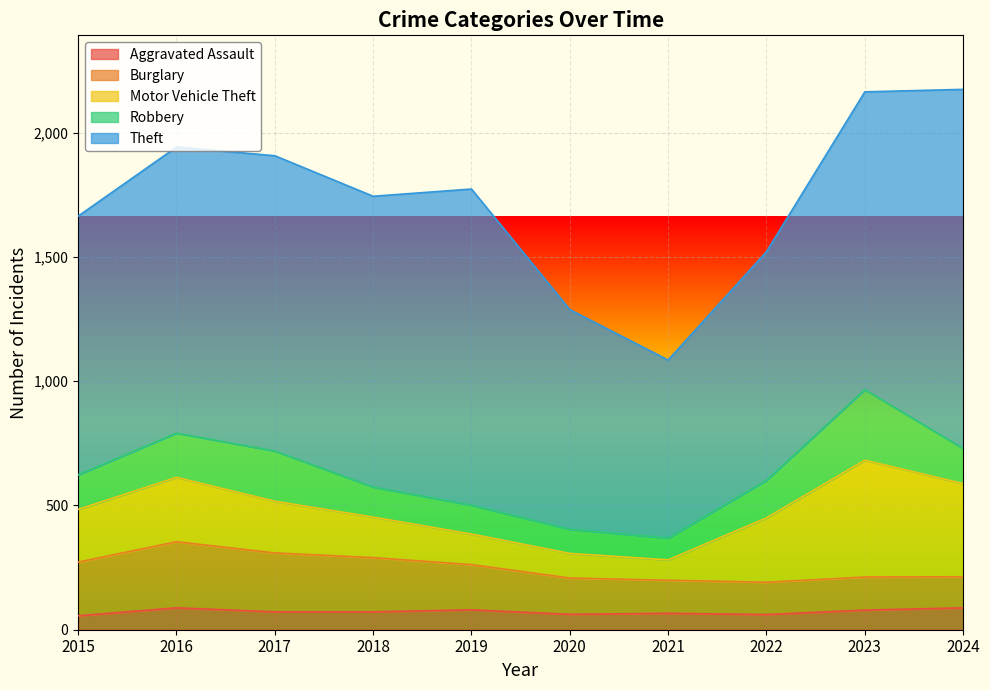

Which series has the largest total across all categories?

Theft